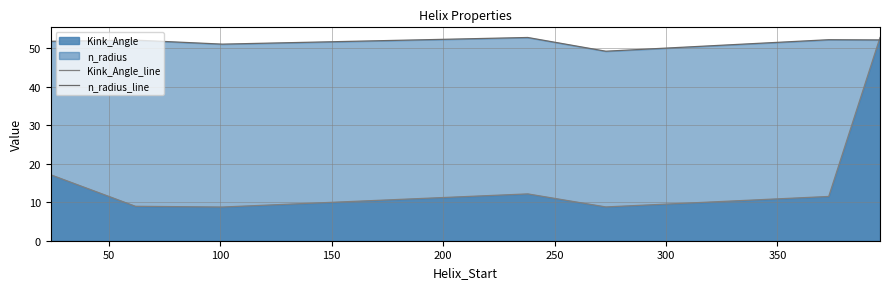

Is the value of n_radius_line at 50 greater than the value of Kink_Angle_line at 0?

Yes